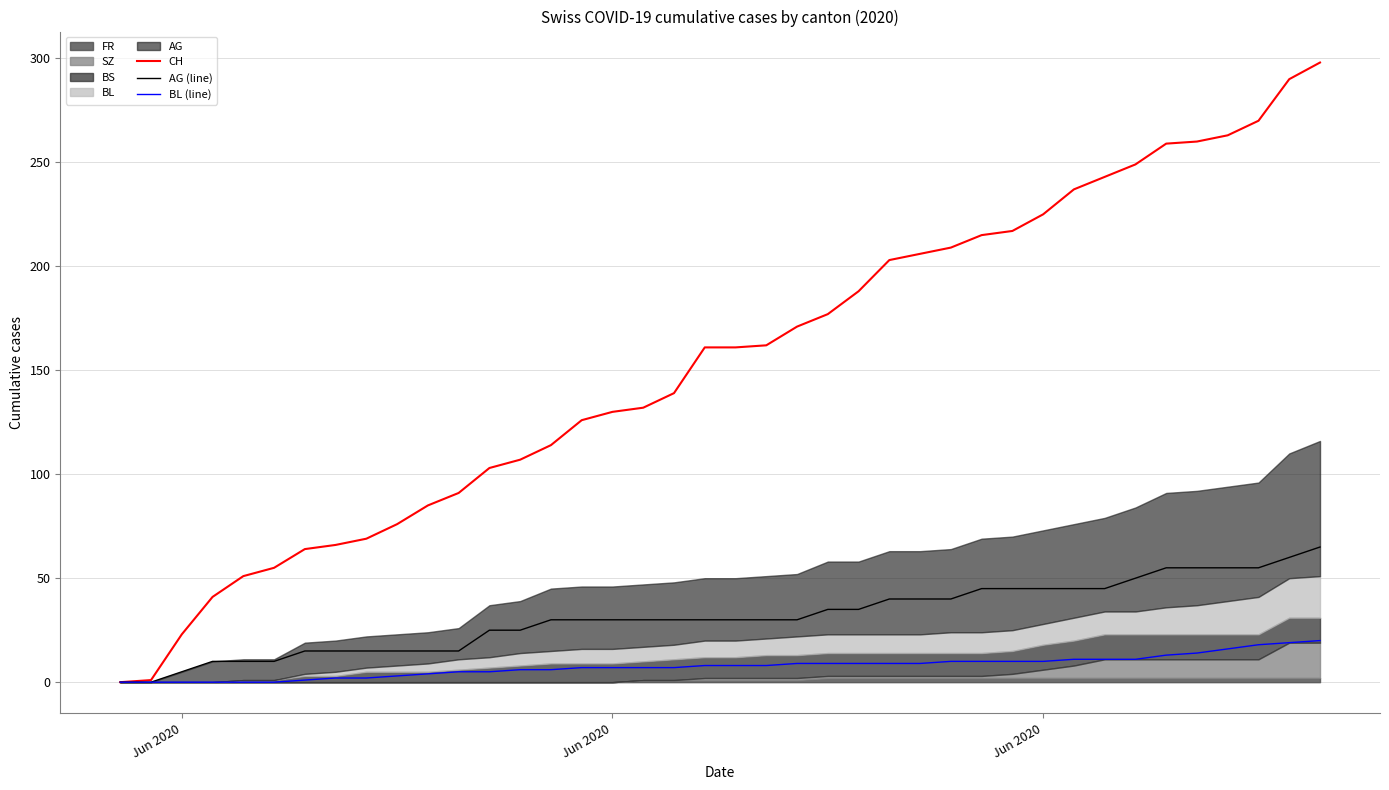

What is the sum of all CH values?

6137